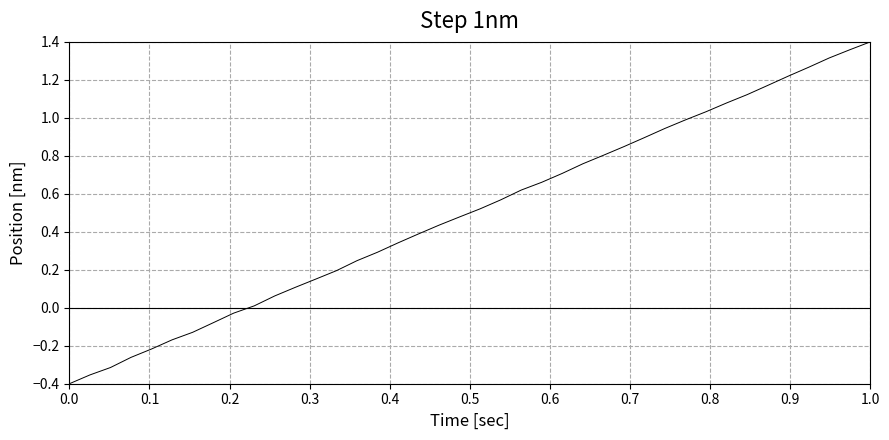

How many lines are shown in the chart?

1